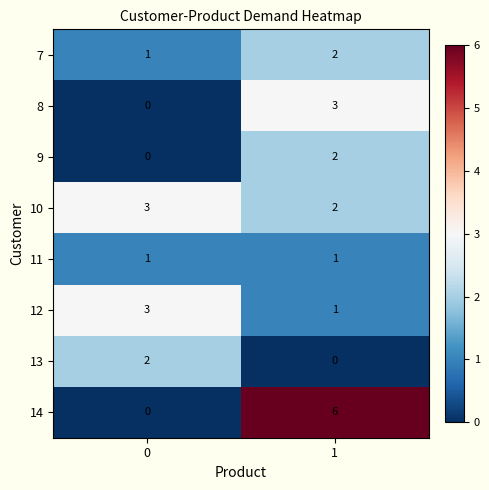

Between 0 and 1, which series saw the biggest shift?

14